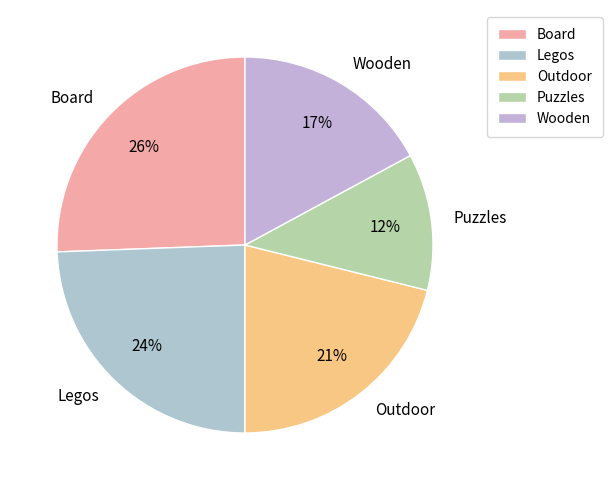

To the nearest percent, what portion does Outdoor represent?

21%